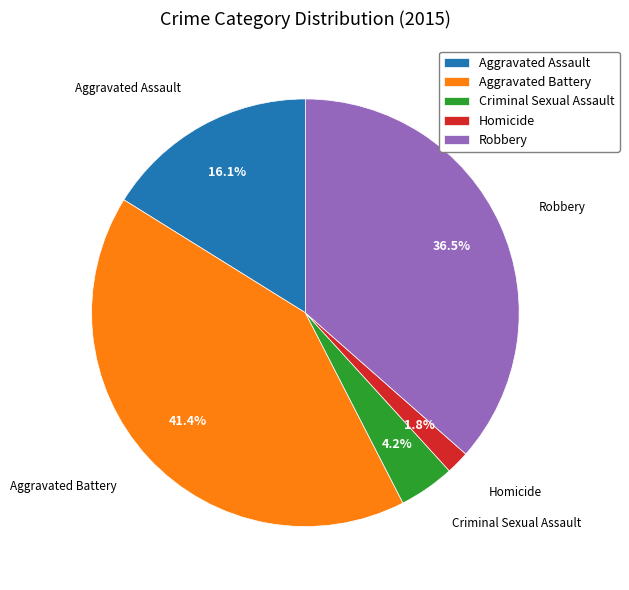

To the nearest percent, what is the difference between the largest and smallest slice percentages?

40%